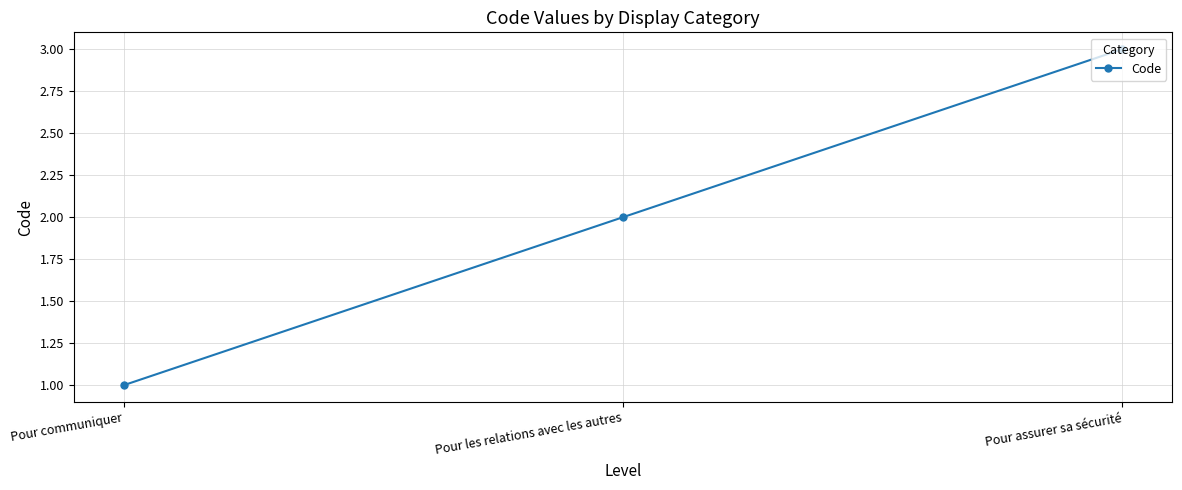

List the labels in order of value, smallest first.

Pour communiquer, Pour les relations avec les autres, Pour assurer sa sécurité